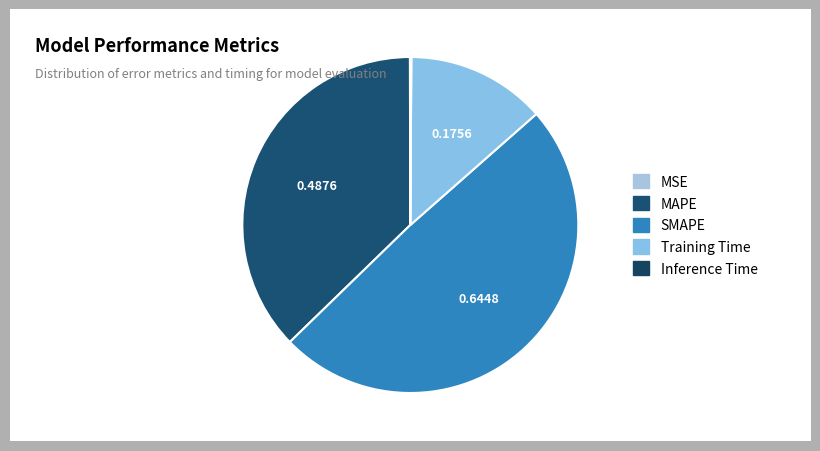

True or false: SMAPE accounts for 62% of the total.

False